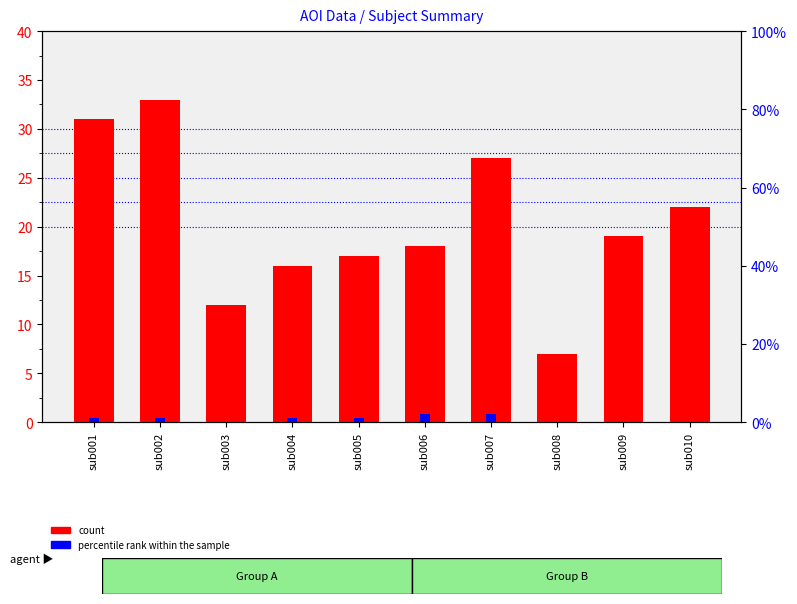

Which category has the highest value in the count series?

sub002